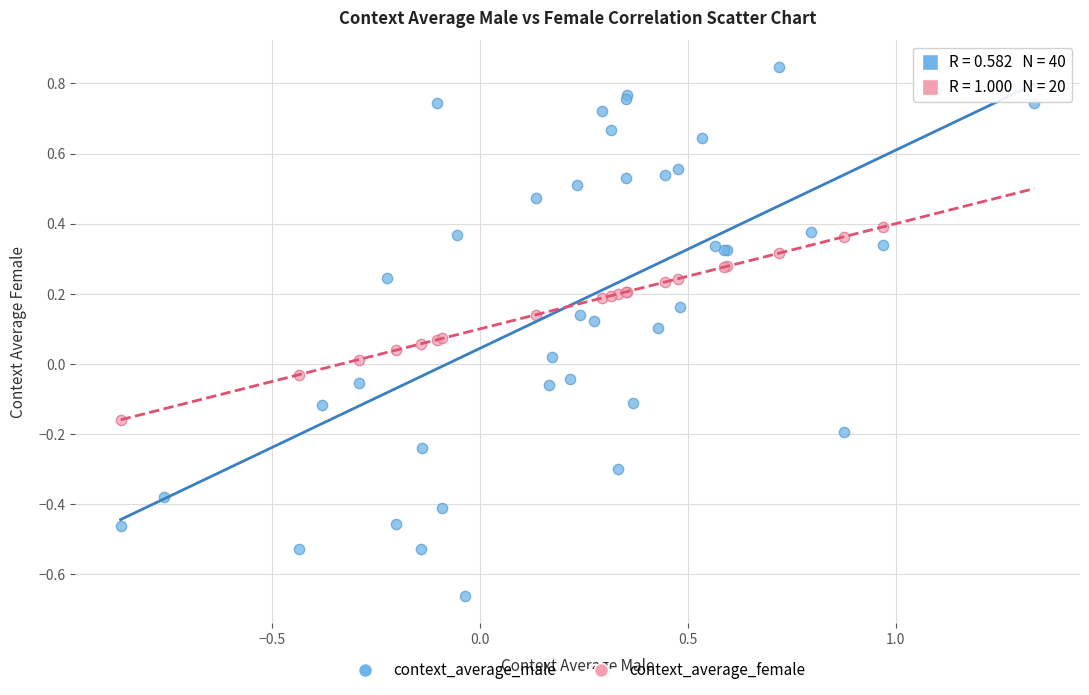

Which series has the largest Y range (max minus min)?

context_average_male